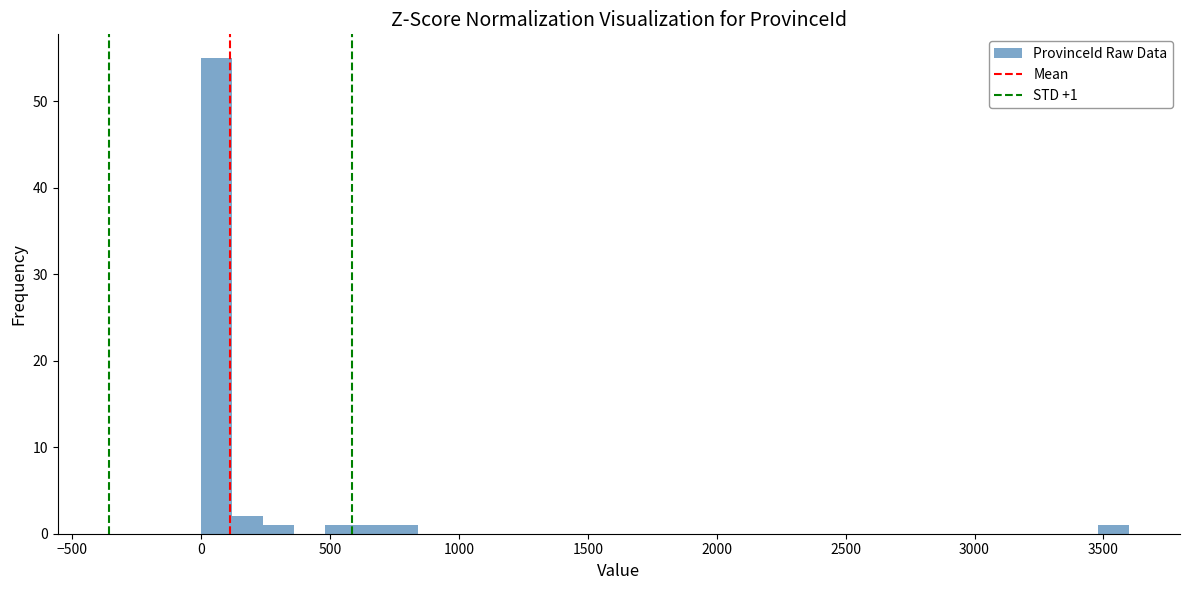

Read against the x-axis, roughly where is the centre of the tallest bar?

50